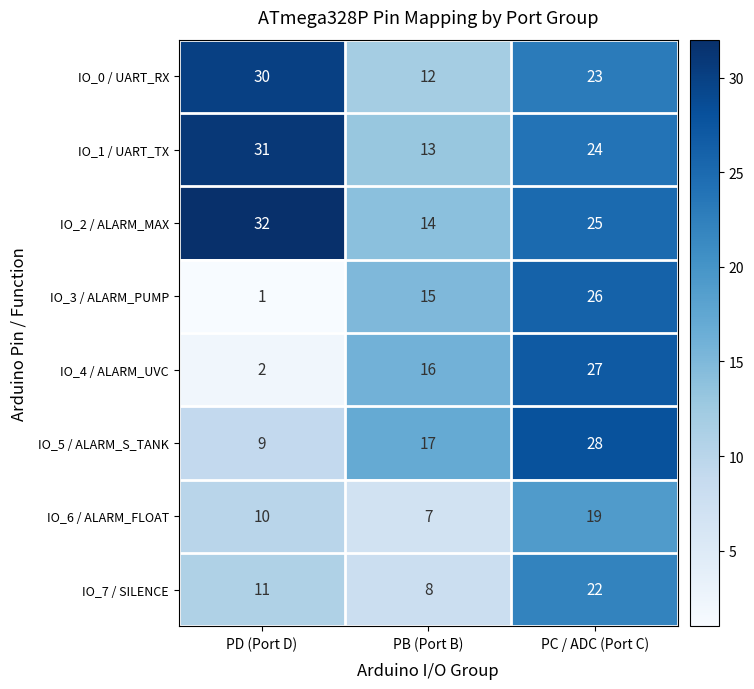

At which label is IO_1 / UART_TX closest to 22?

PC / ADC (Port C)